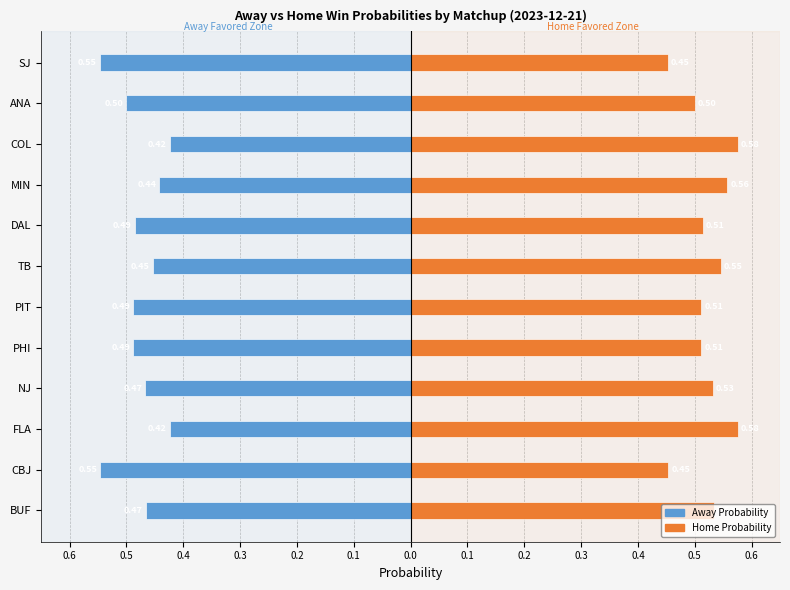

The value of Home Probability at CBJ is 0.5. True or false?

True